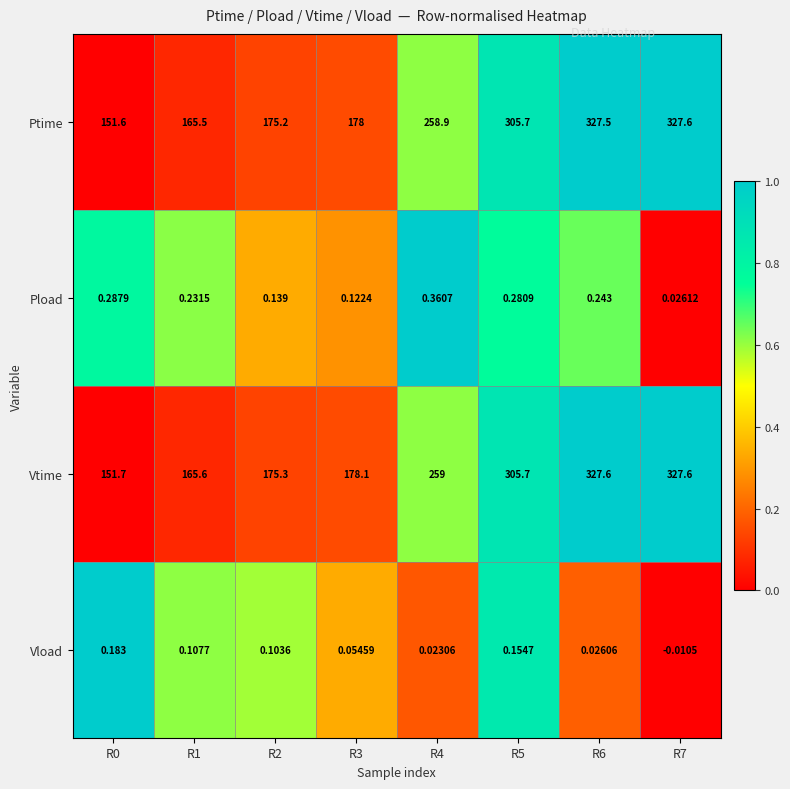

Which series has the largest total across all categories?

Vtime